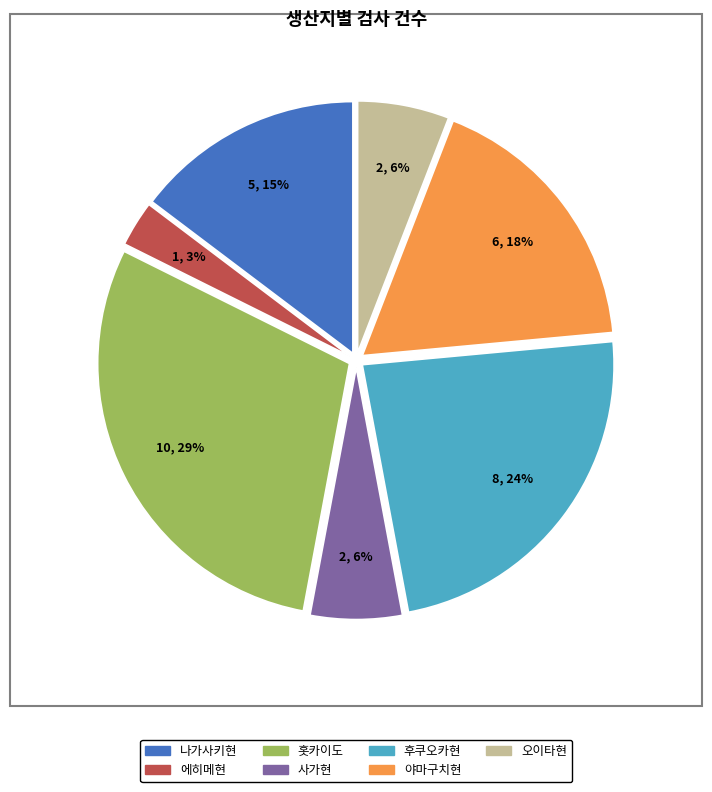

Which slice is the smallest?

에히메현